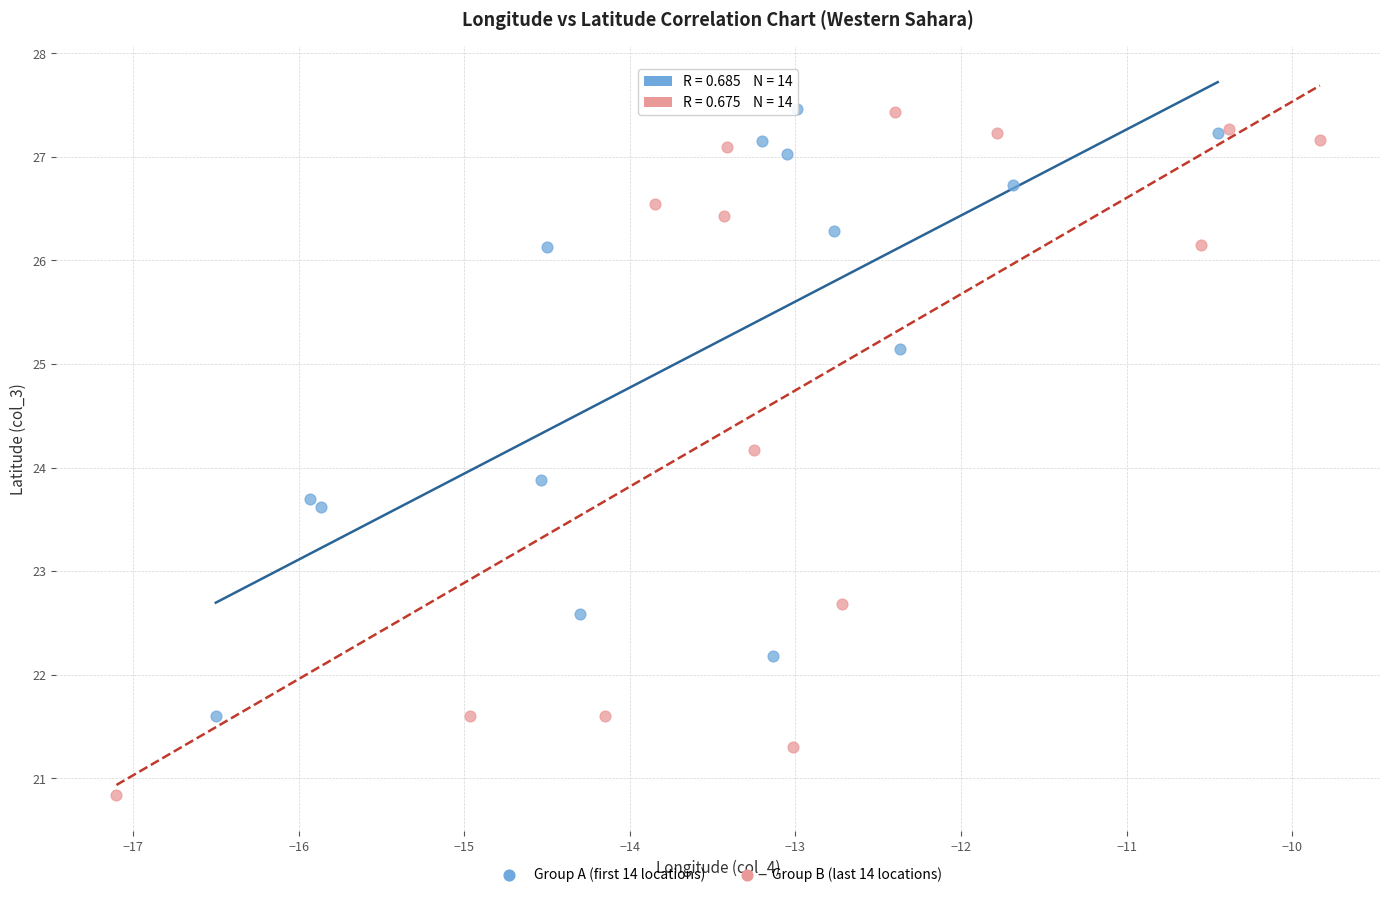

Which series has the largest Y range (max minus min)?

Group B (last 14 locations)